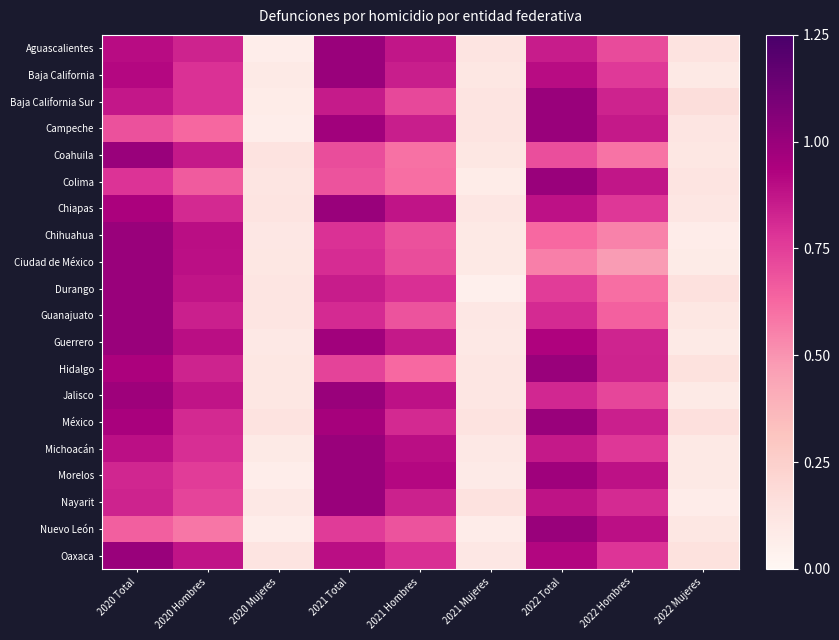

Reading left to right, what are all the values shown in this chart?

Aguascalientes: 2020 Total=0.9	2020 Hombres=0.8	2020 Mujeres=0.1	2021 Total=1.0	2021 Hombres=0.9	2021 Mujeres=0.1	2022 Total=0.9	2022 Hombres=0.7	2022 Mujeres=0.1
Baja California: 2020 Total=0.9	2020 Hombres=0.8	2020 Mujeres=0.1	2021 Total=1.0	2021 Hombres=0.8	2021 Mujeres=0.1	2022 Total=0.9	2022 Hombres=0.8	2022 Mujeres=0.1
Baja California Sur: 2020 Total=0.9	2020 Hombres=0.8	2020 Mujeres=0.1	2021 Total=0.9	2021 Hombres=0.7	2021 Mujeres=0.1	2022 Total=1.0	2022 Hombres=0.8	2022 Mujeres=0.2
Campeche: 2020 Total=0.7	2020 Hombres=0.6	2020 Mujeres=0.1	2021 Total=1.0	2021 Hombres=0.8	2021 Mujeres=0.1	2022 Total=1.0	2022 Hombres=0.9	2022 Mujeres=0.1
Coahuila: 2020 Total=1.0	2020 Hombres=0.9	2020 Mujeres=0.1	2021 Total=0.7	2021 Hombres=0.6	2021 Mujeres=0.1	2022 Total=0.7	2022 Hombres=0.6	2022 Mujeres=0.1
Colima: 2020 Total=0.8	2020 Hombres=0.7	2020 Mujeres=0.1	2021 Total=0.7	2021 Hombres=0.6	2021 Mujeres=0.1	2022 Total=1.0	2022 Hombres=0.9	2022 Mujeres=0.1
Chiapas: 2020 Total=0.9	2020 Hombres=0.8	2020 Mujeres=0.1	2021 Total=1.0	2021 Hombres=0.9	2021 Mujeres=0.1	2022 Total=0.9	2022 Hombres=0.8	2022 Mujeres=0.1
Chihuahua: 2020 Total=1.0	2020 Hombres=0.9	2020 Mujeres=0.1	2021 Total=0.8	2021 Hombres=0.7	2021 Mujeres=0.1	2022 Total=0.6	2022 Hombres=0.6	2022 Mujeres=0.1
Ciudad de México: 2020 Total=1.0	2020 Hombres=0.9	2020 Mujeres=0.1	2021 Total=0.8	2021 Hombres=0.7	2021 Mujeres=0.1	2022 Total=0.6	2022 Hombres=0.5	2022 Mujeres=0.1
Durango: 2020 Total=1.0	2020 Hombres=0.9	2020 Mujeres=0.1	2021 Total=0.9	2021 Hombres=0.8	2021 Mujeres=0.1	2022 Total=0.8	2022 Hombres=0.6	2022 Mujeres=0.1
Guanajuato: 2020 Total=1.0	2020 Hombres=0.8	2020 Mujeres=0.1	2021 Total=0.8	2021 Hombres=0.7	2021 Mujeres=0.1	2022 Total=0.8	2022 Hombres=0.6	2022 Mujeres=0.1
Guerrero: 2020 Total=1.0	2020 Hombres=0.9	2020 Mujeres=0.1	2021 Total=1.0	2021 Hombres=0.9	2021 Mujeres=0.1	2022 Total=0.9	2022 Hombres=0.8	2022 Mujeres=0.1
Hidalgo: 2020 Total=0.9	2020 Hombres=0.8	2020 Mujeres=0.1	2021 Total=0.7	2021 Hombres=0.6	2021 Mujeres=0.1	2022 Total=1.0	2022 Hombres=0.8	2022 Mujeres=0.1
Jalisco: 2020 Total=1.0	2020 Hombres=0.9	2020 Mujeres=0.1	2021 Total=1.0	2021 Hombres=0.9	2021 Mujeres=0.1	2022 Total=0.8	2022 Hombres=0.7	2022 Mujeres=0.1
México: 2020 Total=0.9	2020 Hombres=0.8	2020 Mujeres=0.1	2021 Total=1.0	2021 Hombres=0.8	2021 Mujeres=0.1	2022 Total=1.0	2022 Hombres=0.8	2022 Mujeres=0.2
Michoacán: 2020 Total=0.9	2020 Hombres=0.8	2020 Mujeres=0.1	2021 Total=1.0	2021 Hombres=0.9	2021 Mujeres=0.1	2022 Total=0.9	2022 Hombres=0.8	2022 Mujeres=0.1
Morelos: 2020 Total=0.8	2020 Hombres=0.8	2020 Mujeres=0.1	2021 Total=1.0	2021 Hombres=0.9	2021 Mujeres=0.1	2022 Total=1.0	2022 Hombres=0.9	2022 Mujeres=0.1
Nayarit: 2020 Total=0.8	2020 Hombres=0.7	2020 Mujeres=0.1	2021 Total=1.0	2021 Hombres=0.8	2021 Mujeres=0.1	2022 Total=0.9	2022 Hombres=0.8	2022 Mujeres=0.1
Nuevo León: 2020 Total=0.7	2020 Hombres=0.6	2020 Mujeres=0.1	2021 Total=0.8	2021 Hombres=0.7	2021 Mujeres=0.1	2022 Total=1.0	2022 Hombres=0.9	2022 Mujeres=0.1
Oaxaca: 2020 Total=1.0	2020 Hombres=0.9	2020 Mujeres=0.1	2021 Total=0.9	2021 Hombres=0.8	2021 Mujeres=0.1	2022 Total=0.9	2022 Hombres=0.8	2022 Mujeres=0.1